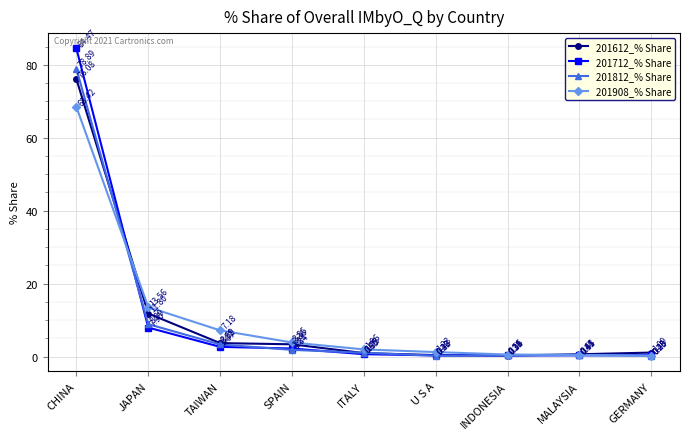

At CHINA, list the series in order from largest to smallest.

201712_% Share, 201812_% Share, 201612_% Share, 201908_% Share